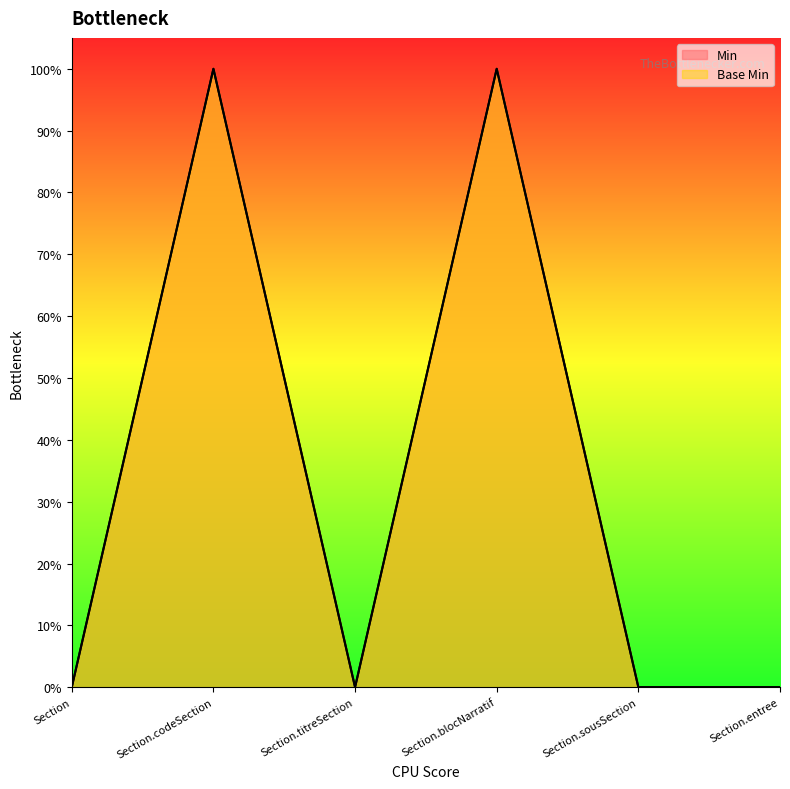

At which category is the sum across all series the highest?

Section.codeSection